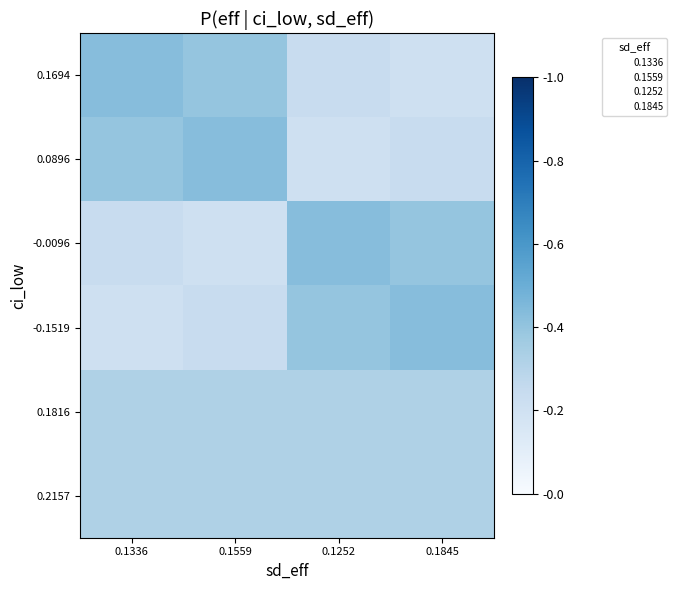

Which series changed the most between 0.1336 and 0.1252?

0.1694